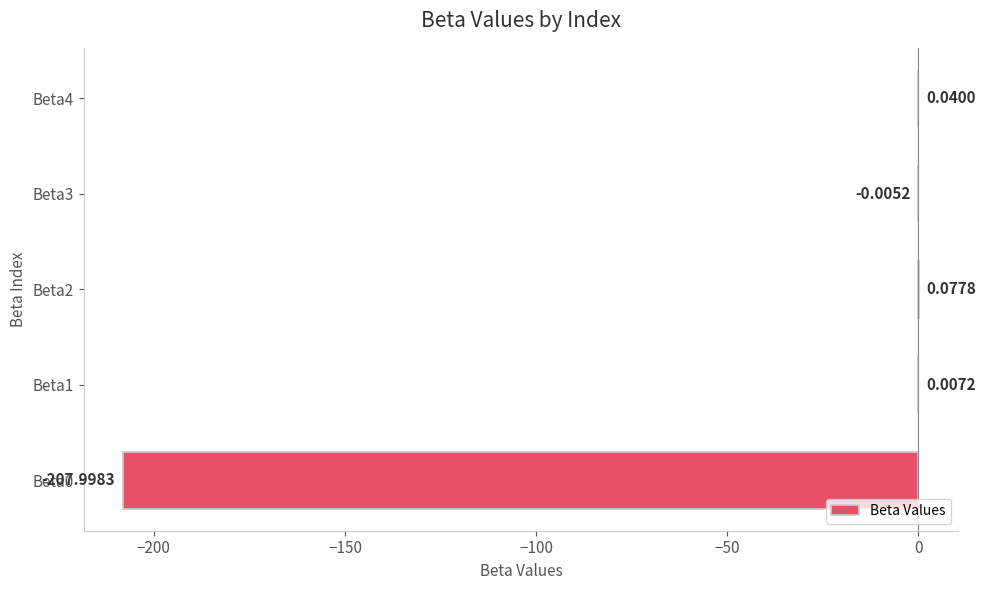

Where is the data nearest to the value -103?

Beta3